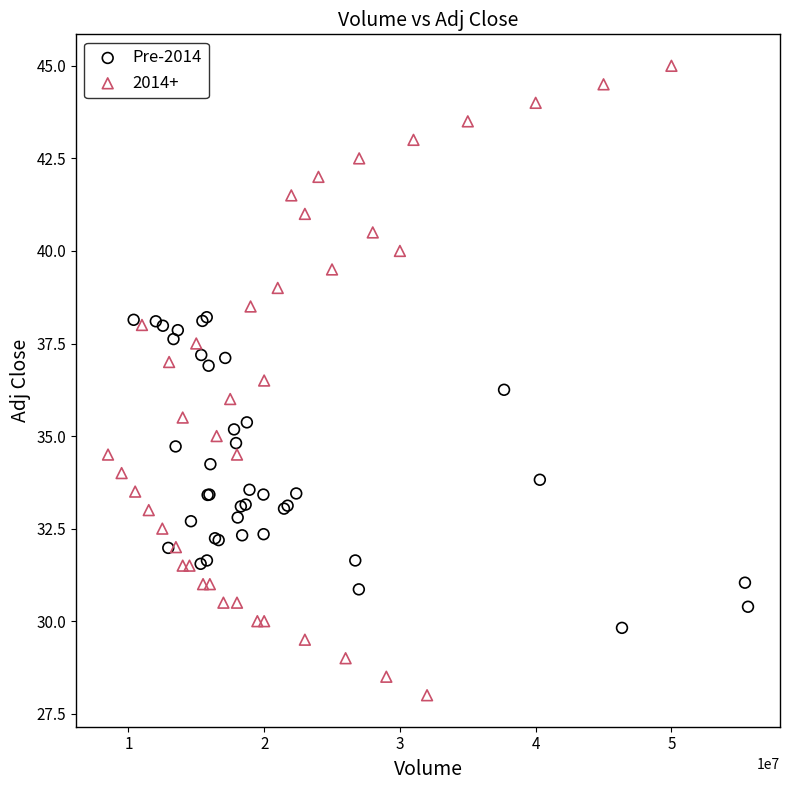

Which series has the widest spread of Y values?

2014+